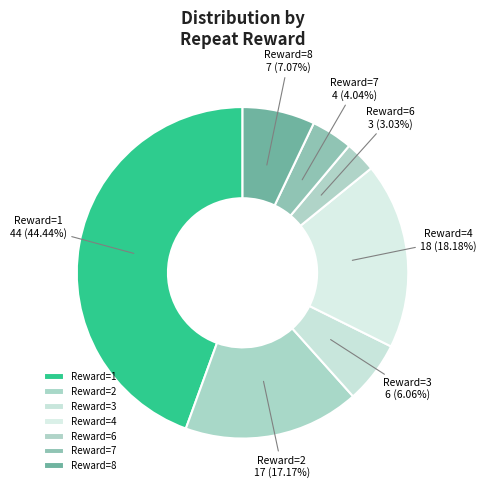

What is the ratio of the value at Reward=4 to the value at Reward=3?

3.0